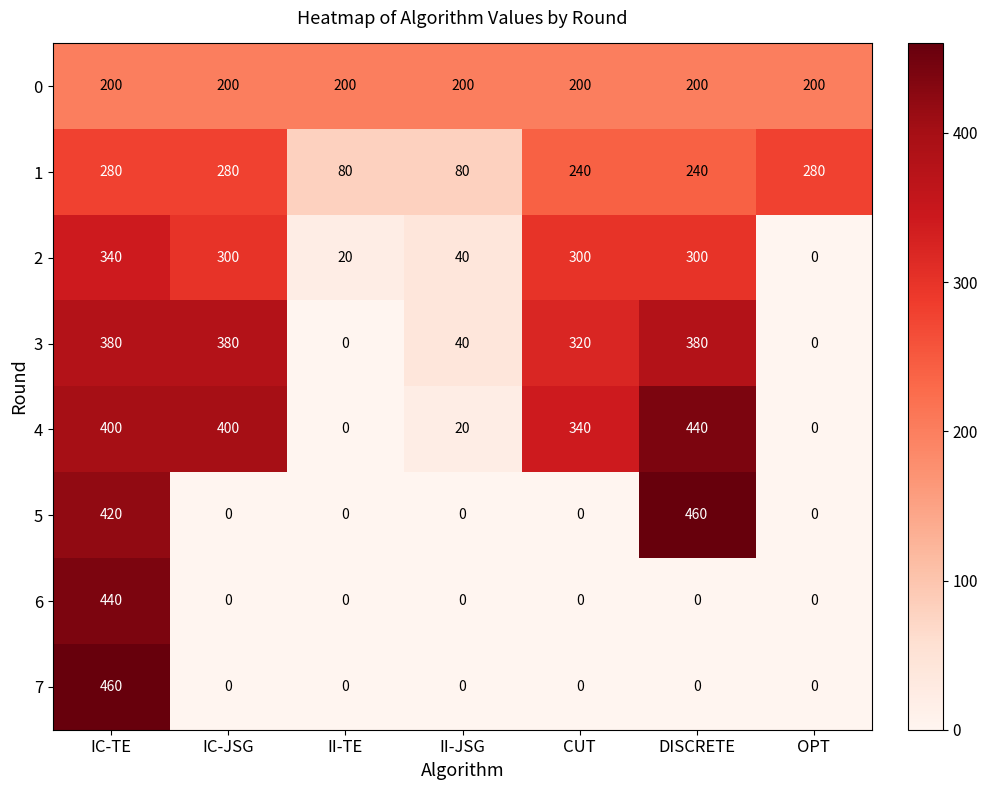

At which label does 2 first exceed 300?

IC-TE